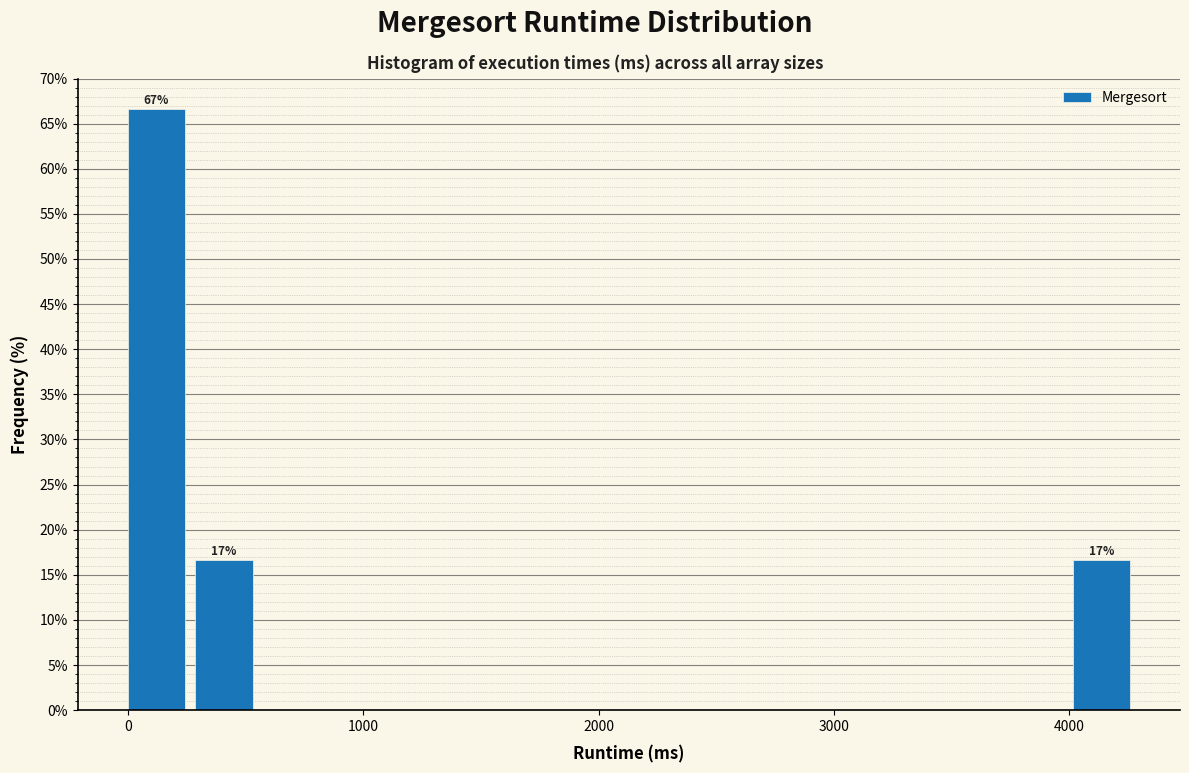

Read against the x-axis, roughly where is the centre of the tallest bar?

100